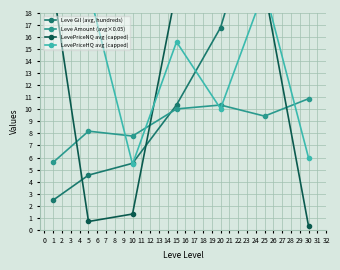

The Leve Amount (avg×0.05) series shows 10.4 at 20. True or false?

True